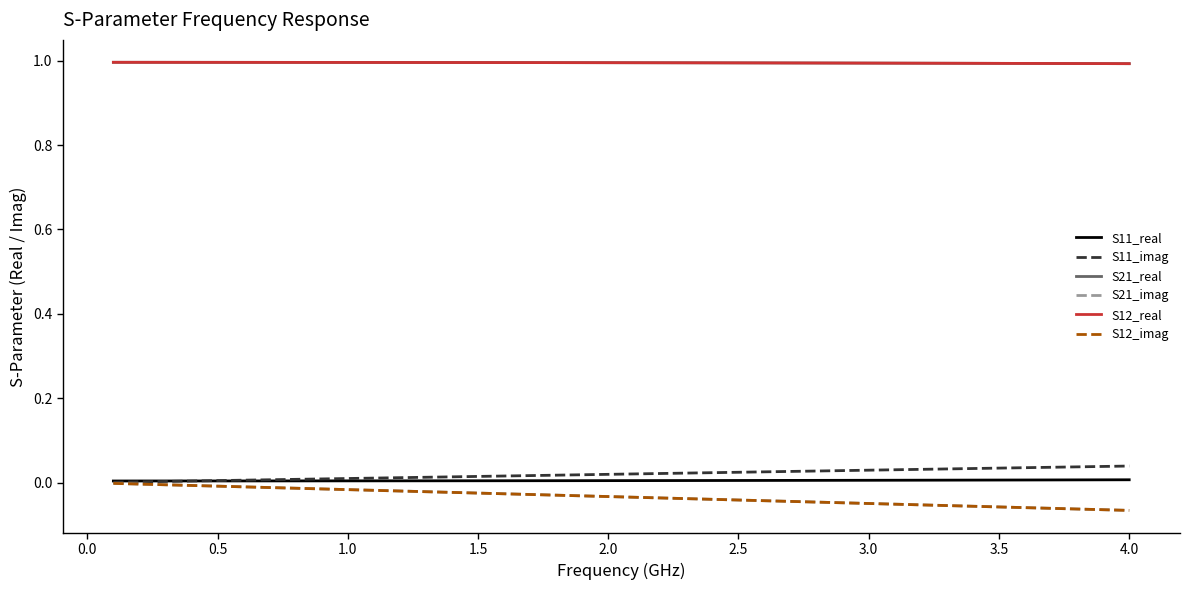

What is the sum of all S21_imag values?

-1.3